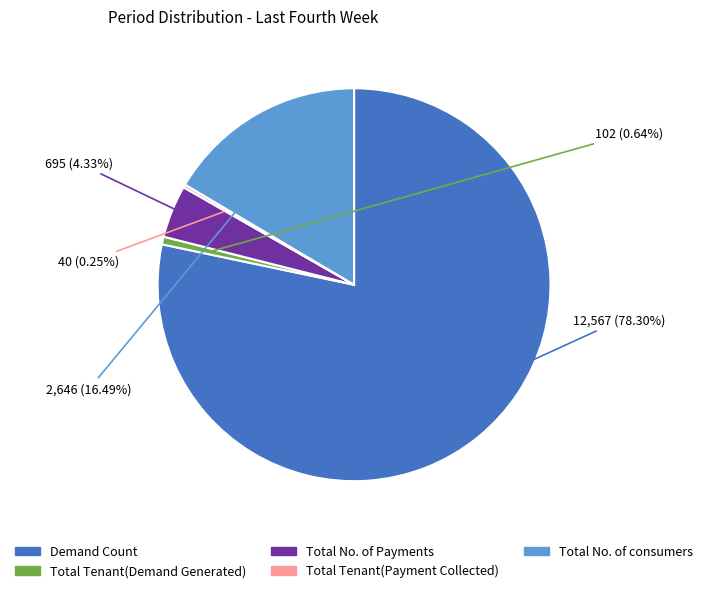

Does any single category account for the majority?

Yes